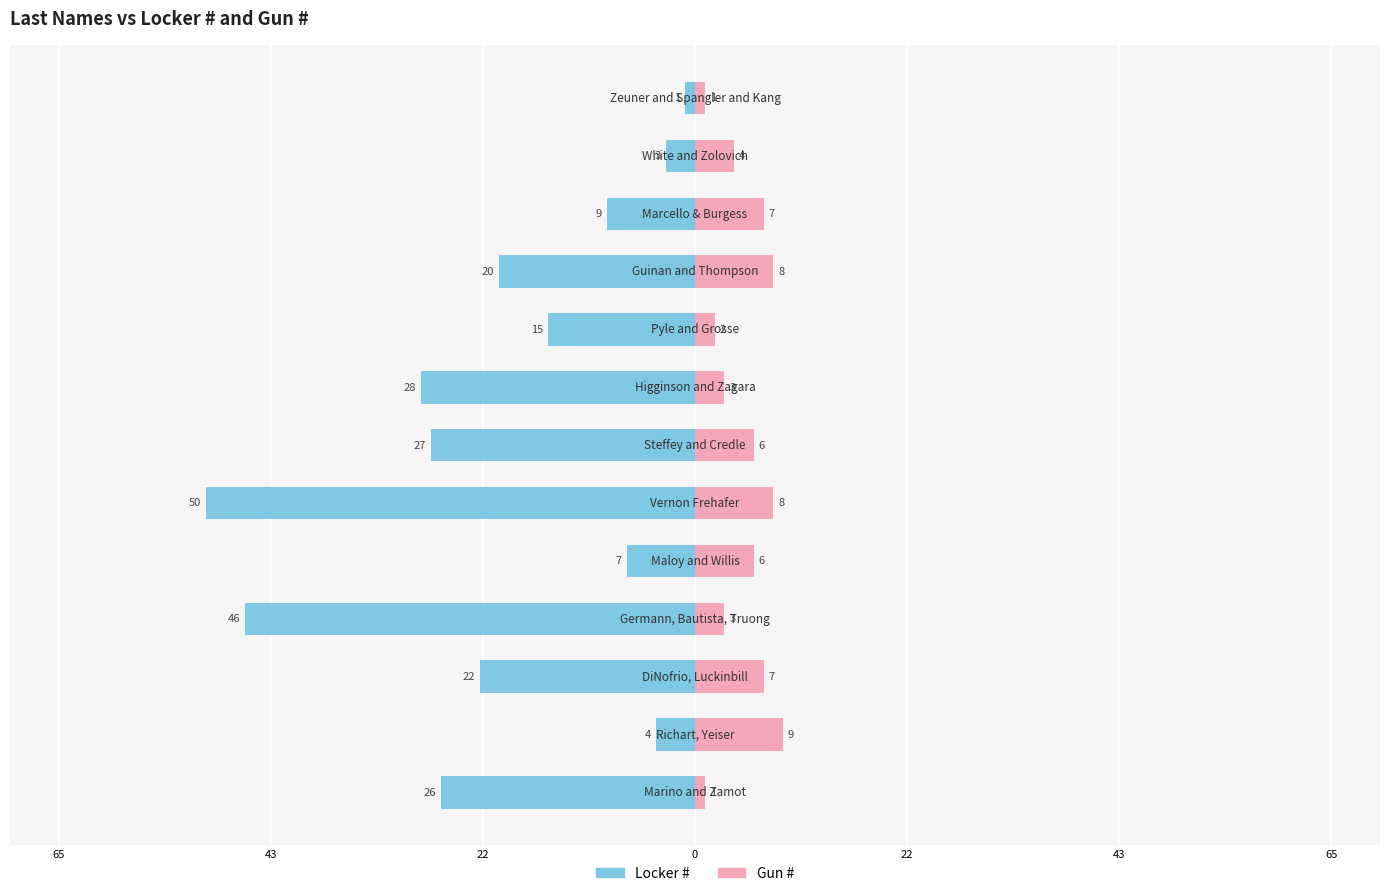

Does the chart contain stacked bars?

No